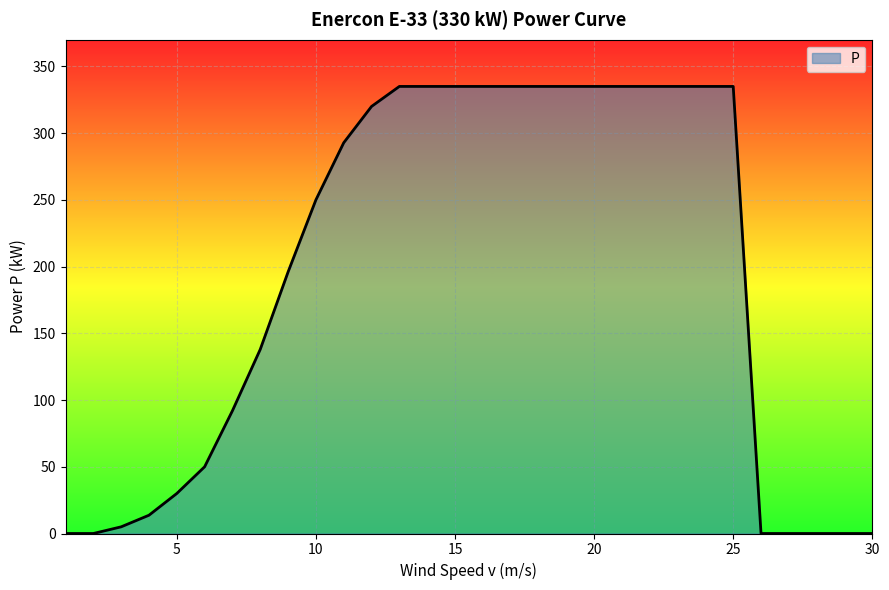

What is the maximum value shown in the chart?

335.0